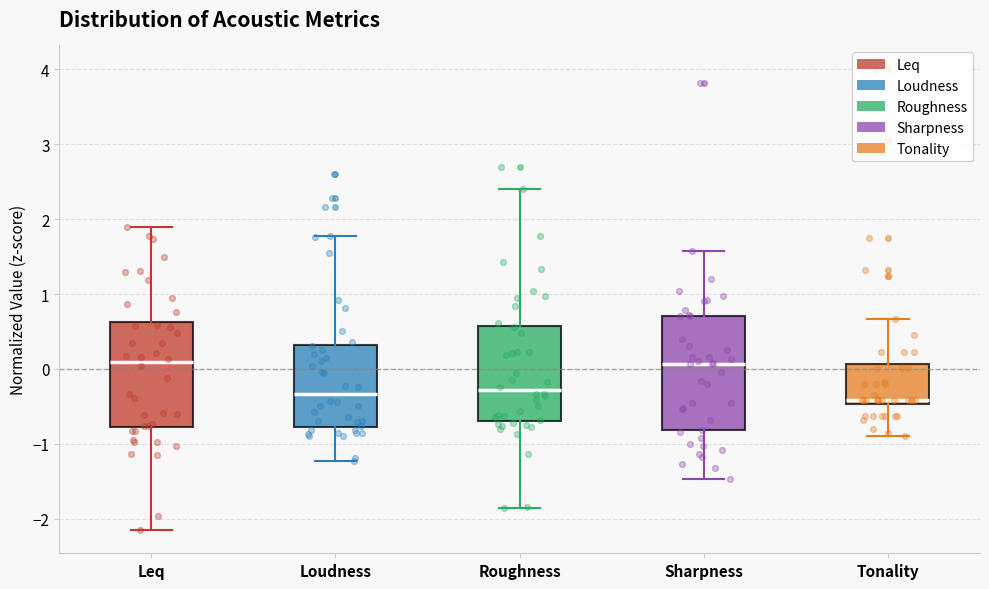

Comparing the boxes themselves (not the whiskers), which one is the tallest?

Sharpness